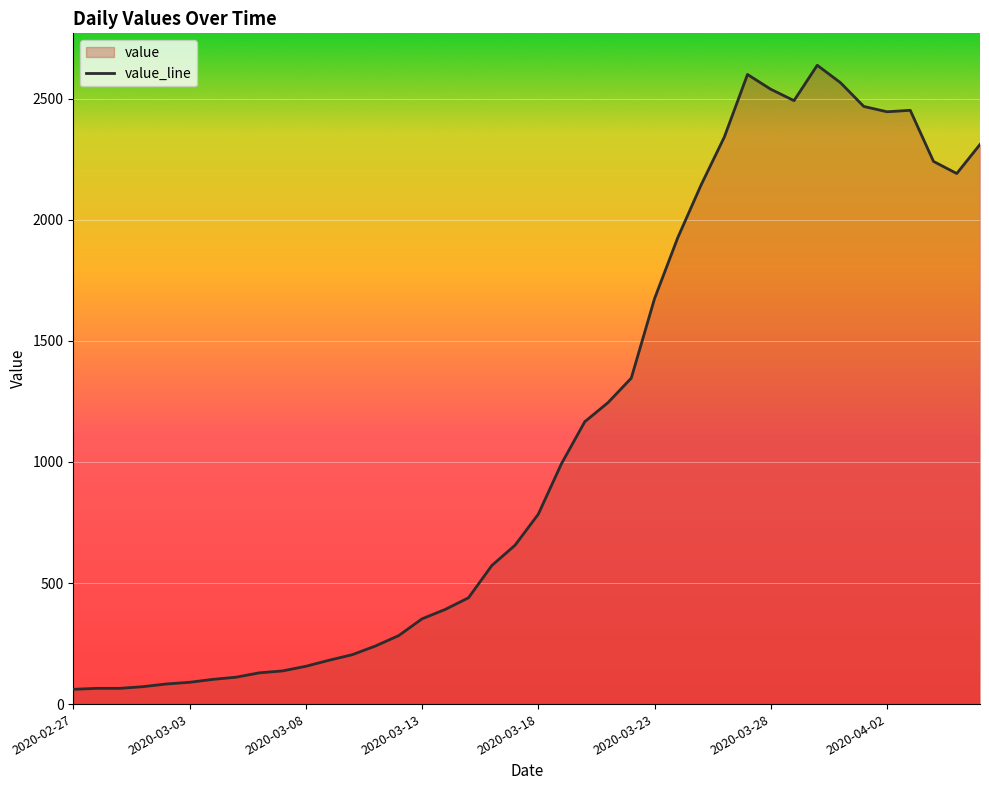

The chart shows a value of 2539 at 2020-03-28. True or false?

True